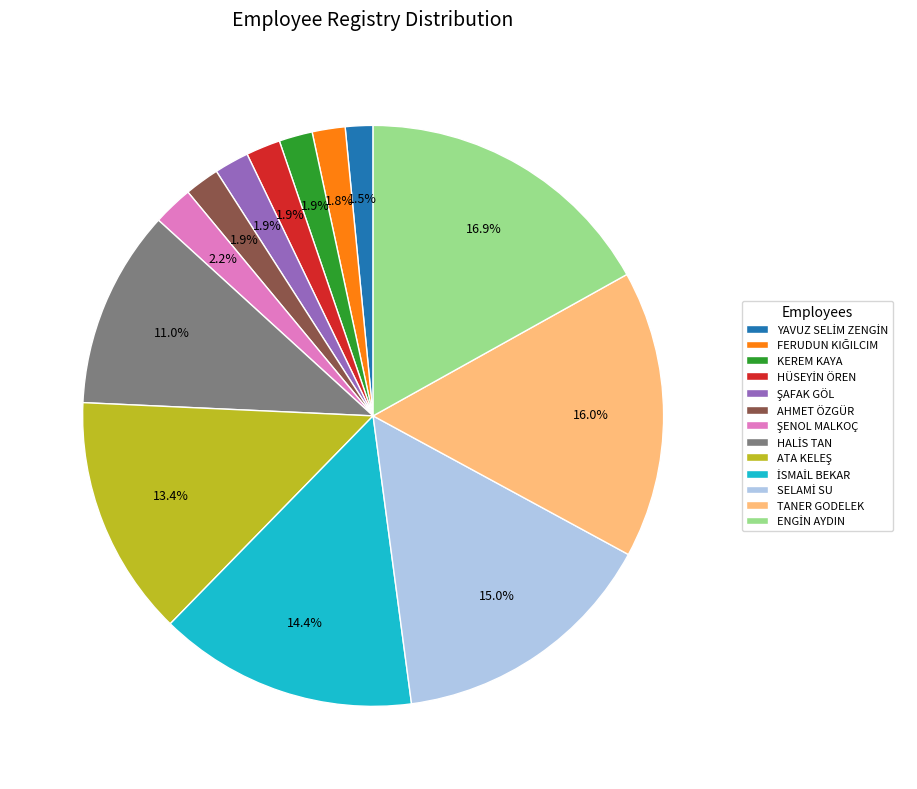

How much of the chart is everything except KEREM KAYA?

98.1%